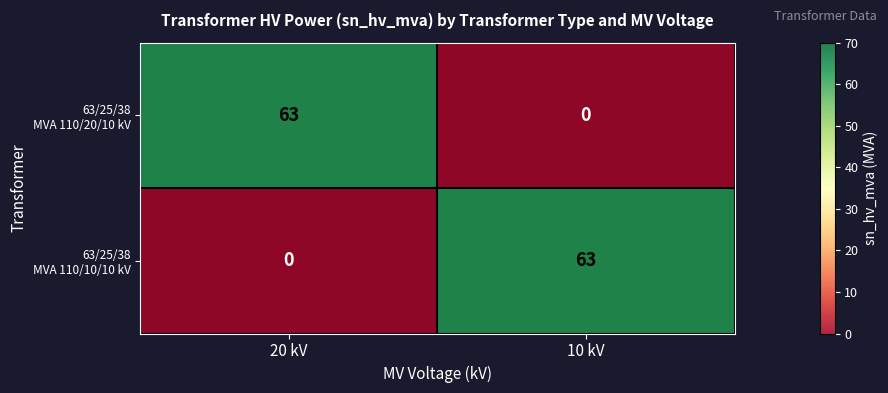

Which series has the largest range (max minus min)?

63/25/38 MVA 110/20/10 kV